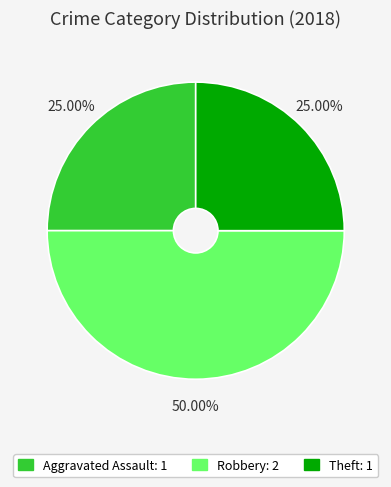

How many slices are in this pie chart?

3